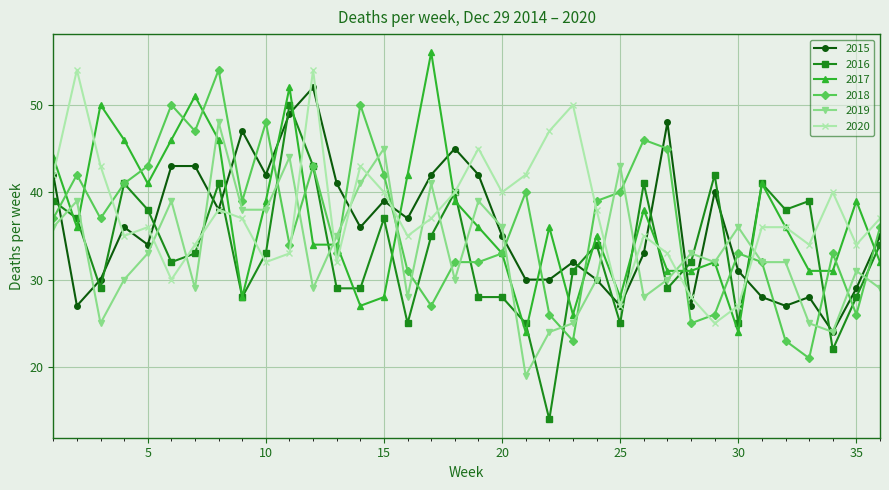

How many data points does each series have?

36